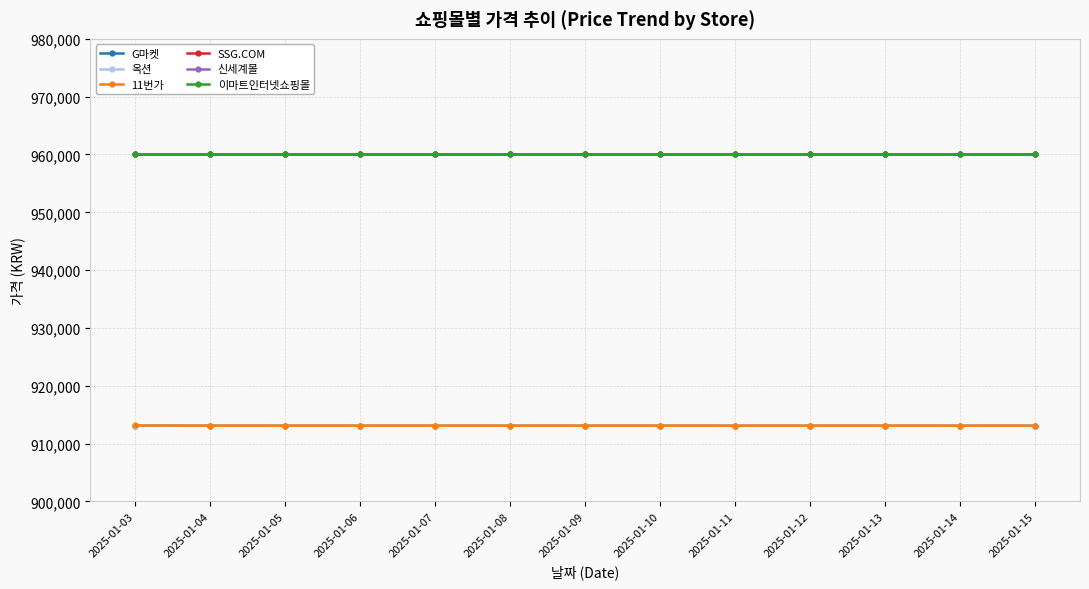

True or false: 옥션 and SSG.COM cross at least once.

False